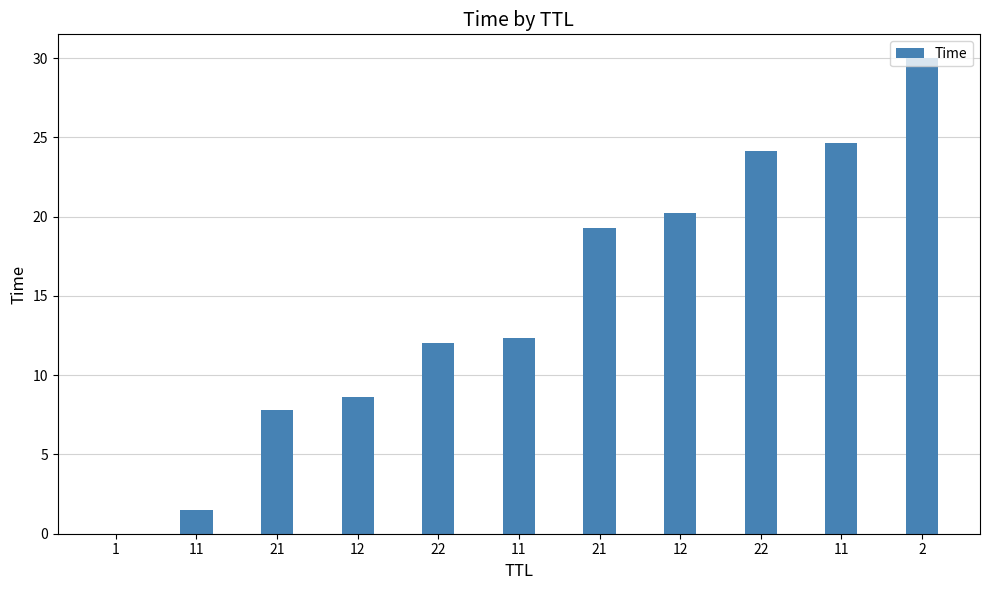

Between 22 and 11, which is larger?

11